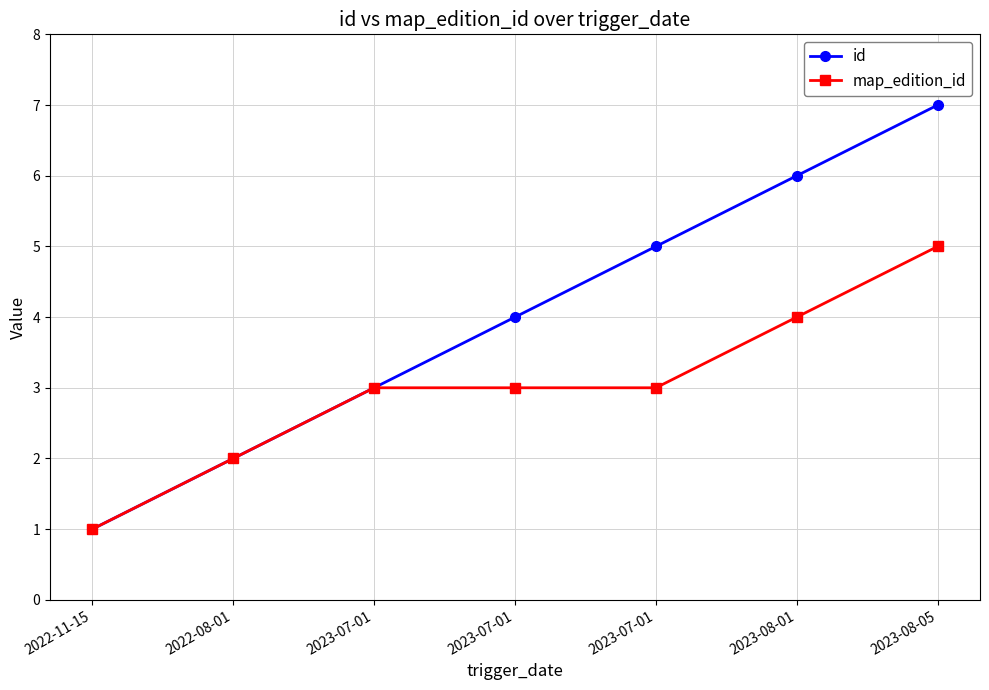

What are all the series names shown in the legend?

id, map_edition_id